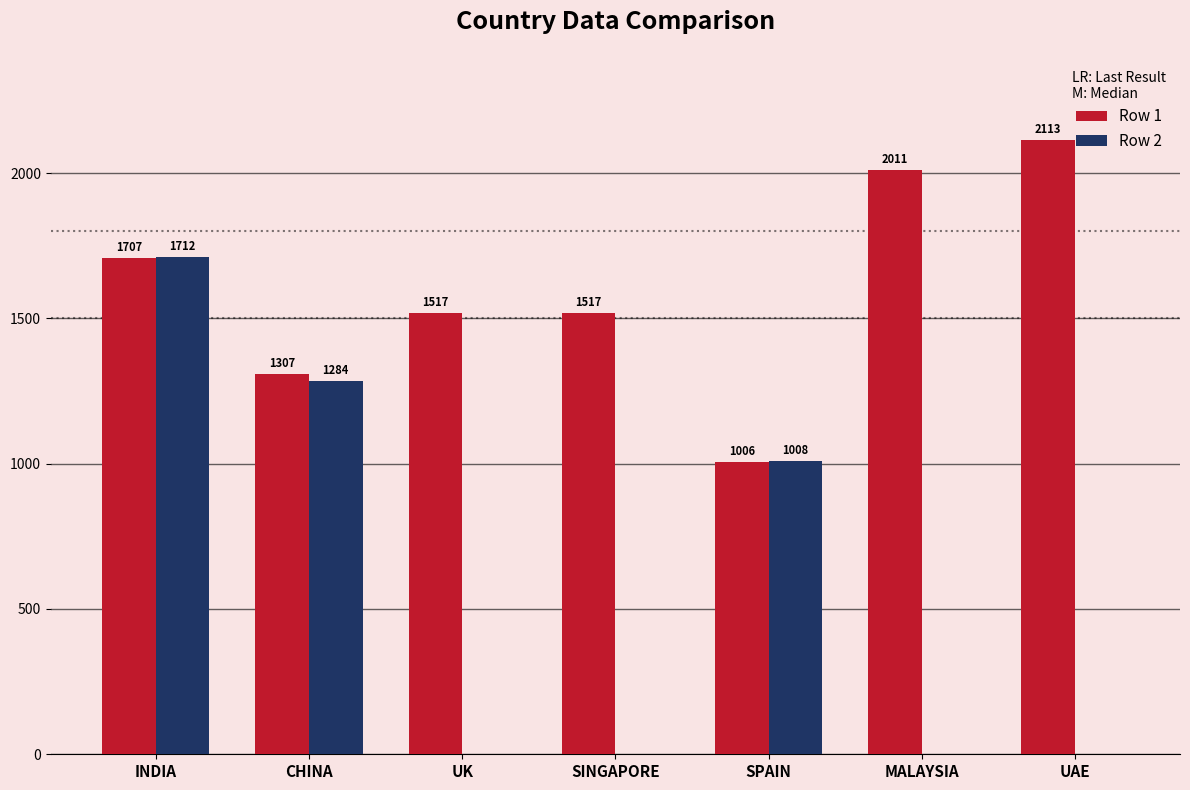

What is the sum of the Row 2 values at UAE and INDIA?

1712